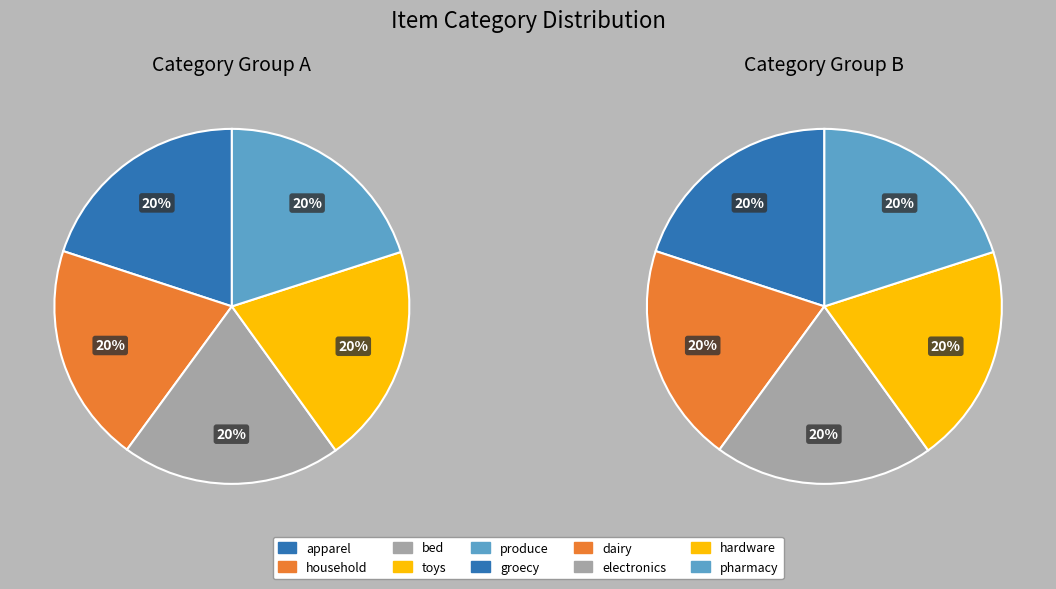

Is it true that hardware is 20% of the pie?

False